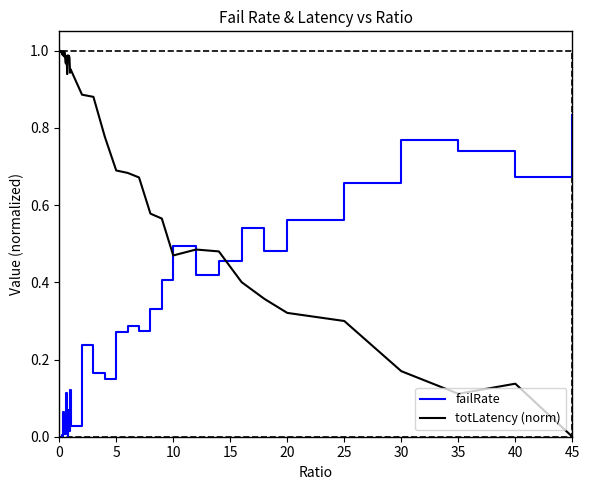

True or false: totLatency (norm) and failRate intersect in this chart.

True